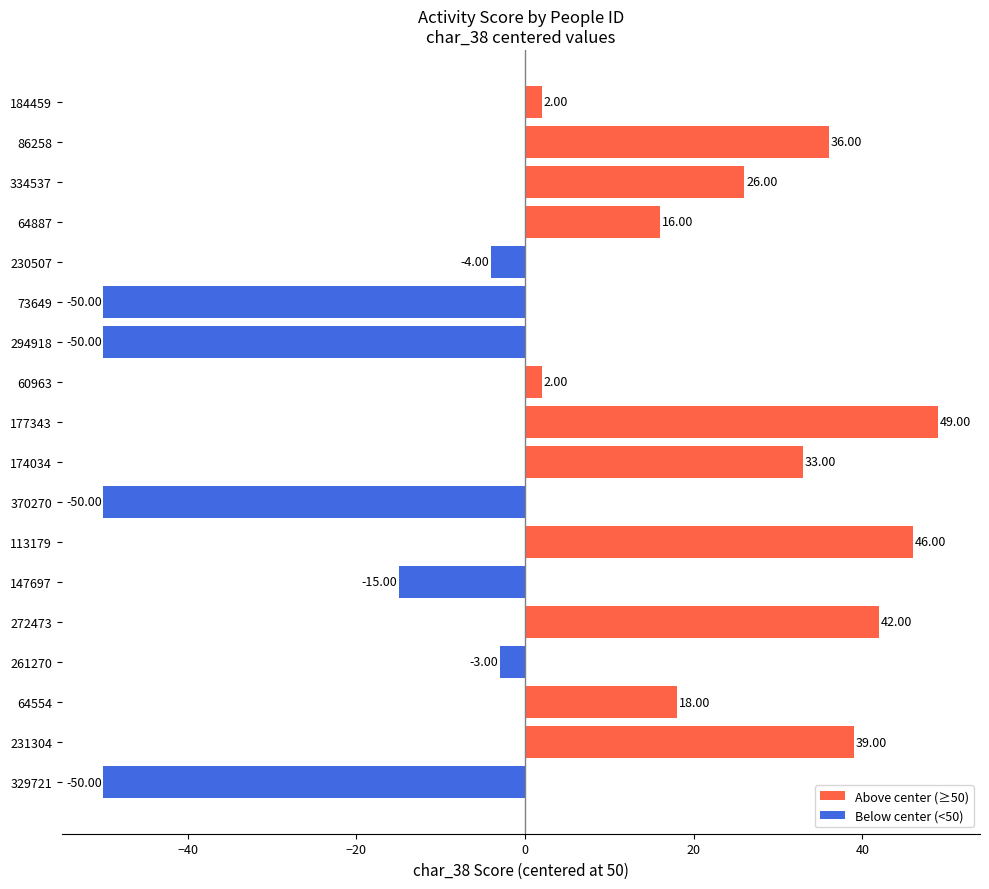

Between 64887 and 334537, which is larger?

334537